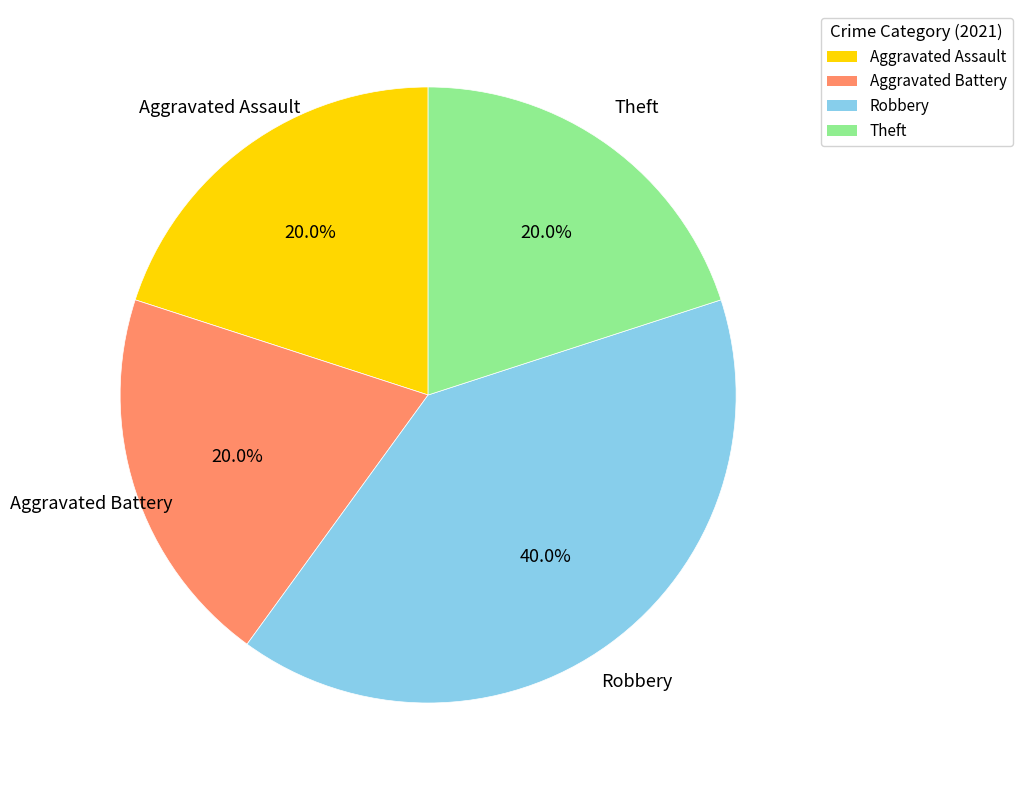

To the nearest percent, what percentage of the pie is Aggravated Assault?

20%